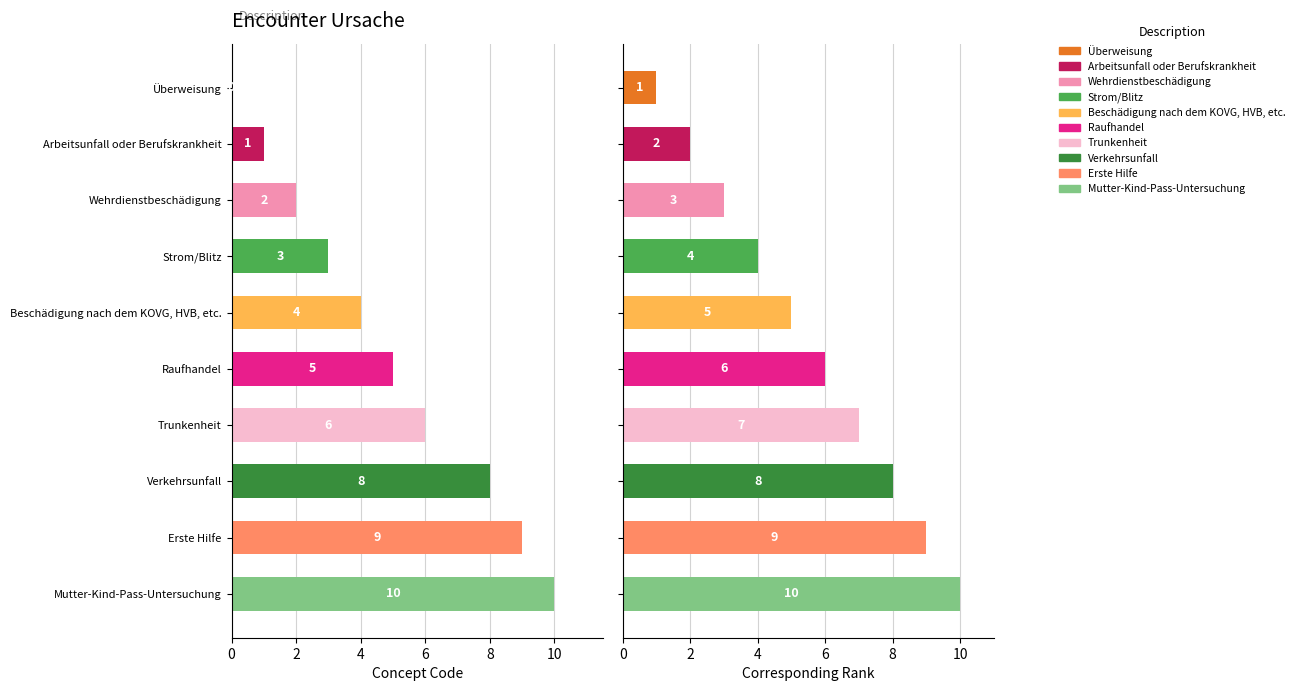

Which series changed the most between Raufhandel and Mutter-Kind-Pass-Untersuchung?

Concept Code